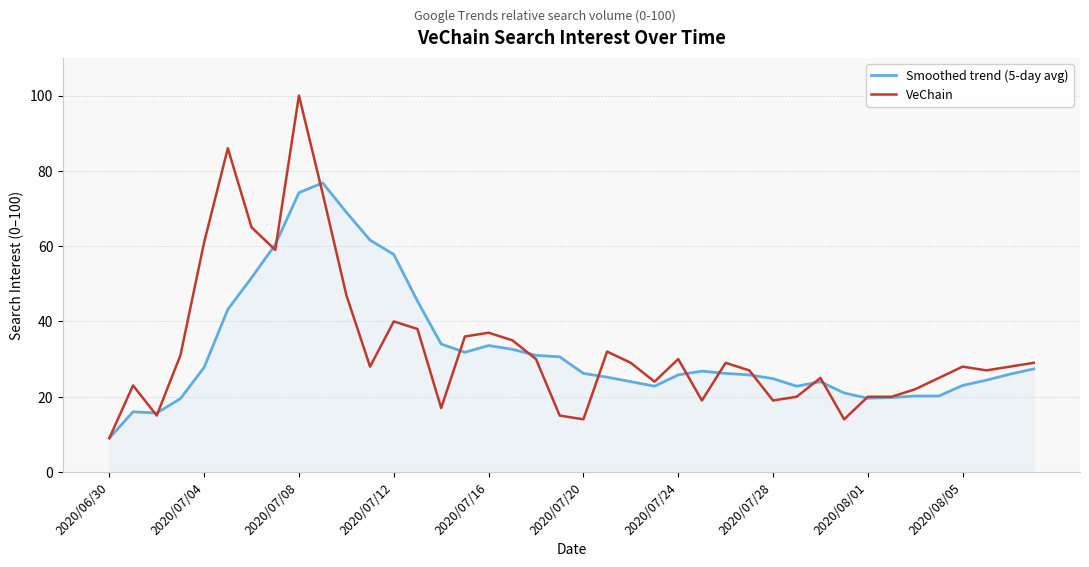

What are all the series names shown in the legend?

Smoothed trend (5-day avg), VeChain